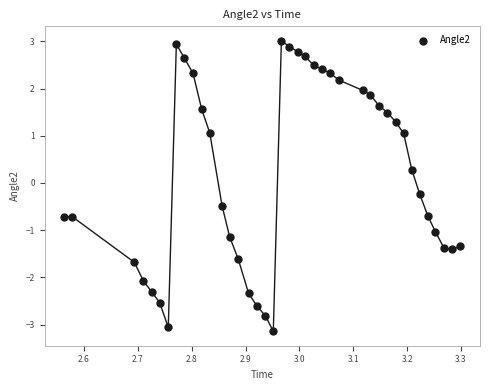

What is the range of Y values (max minus min)?

6.2